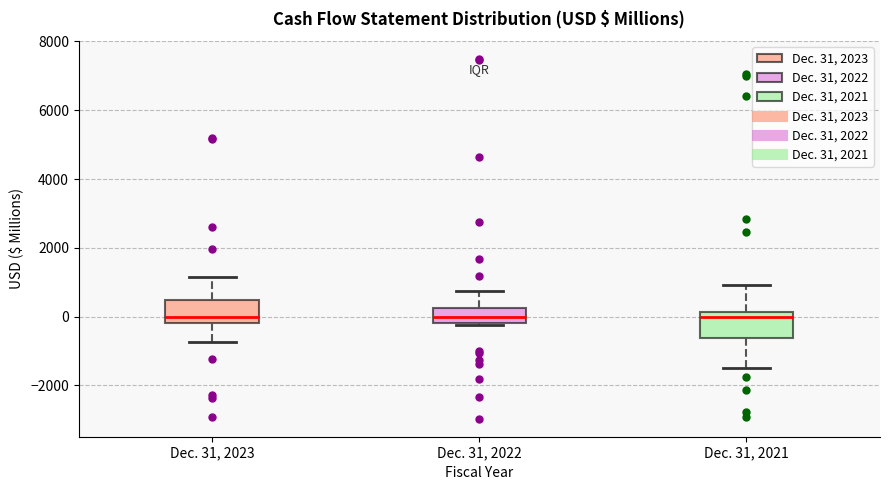

Reading left to right, transcribe this box plot: for each box, give where its median line is, the range the box spans, and where its two whiskers end, as read against the y-axis. The values are not printed on the chart, so give them approximately, as read against the axis.

Dec. 31, 2023: median 0, box -200 to 400, whiskers -800 to 1200
Dec. 31, 2022: median 0, box -200 to 200, whiskers -200 to 800
Dec. 31, 2021: median 0, box -600 to 200, whiskers -1600 to 1000